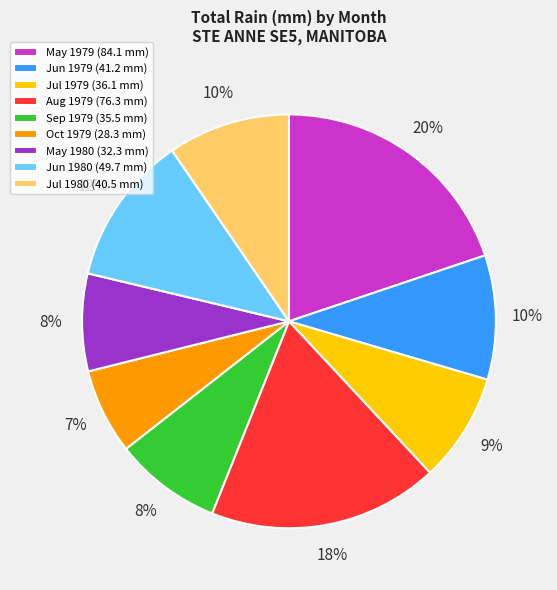

What is the smallest slice in the pie chart?

Oct 1979 (28.3 mm)